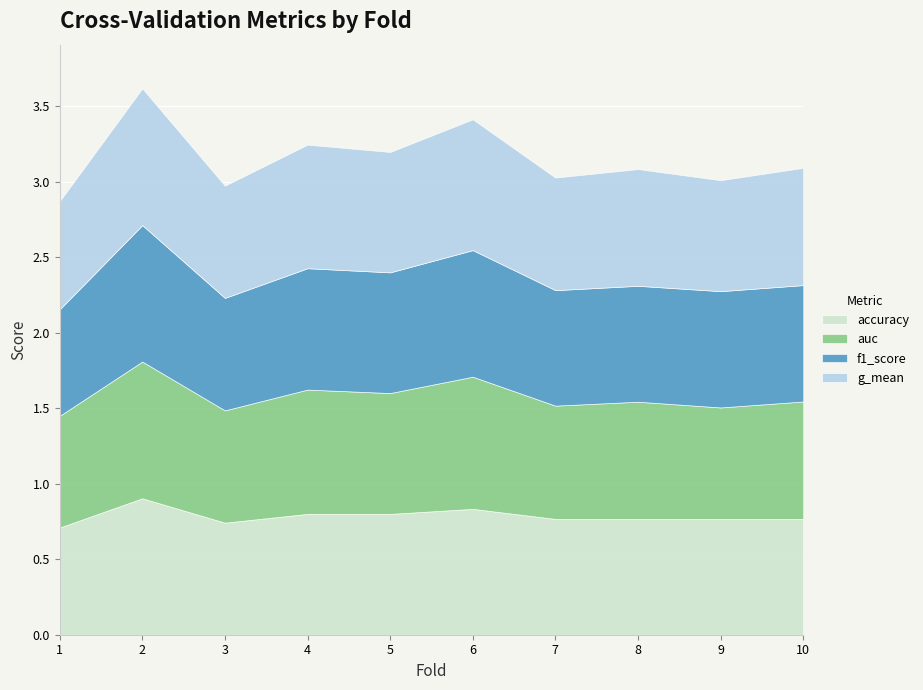

Which series has the widest spread of values?

f1_score